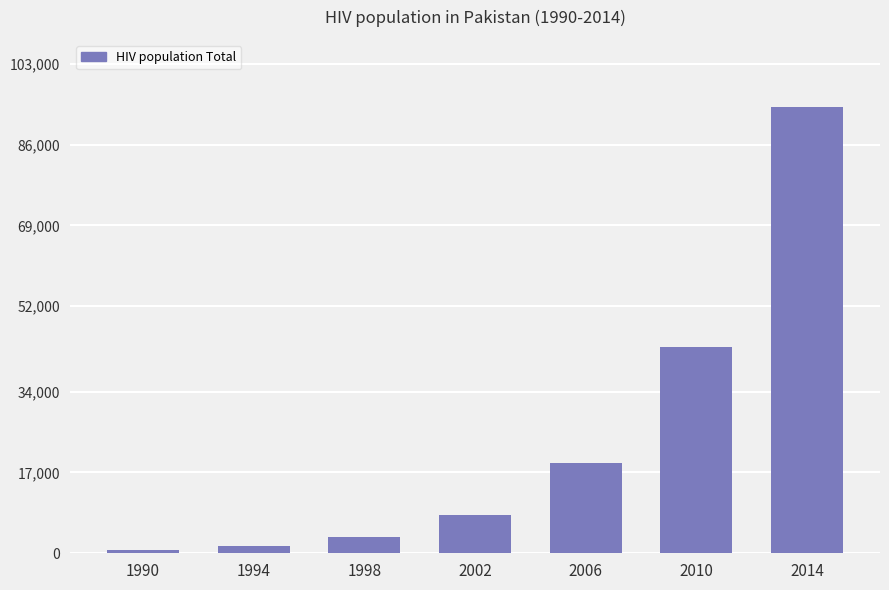

Where is the data nearest to the value 47281?

2010